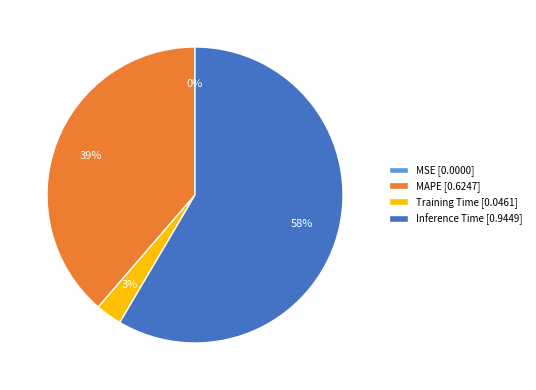

Does any single category account for the majority?

Yes